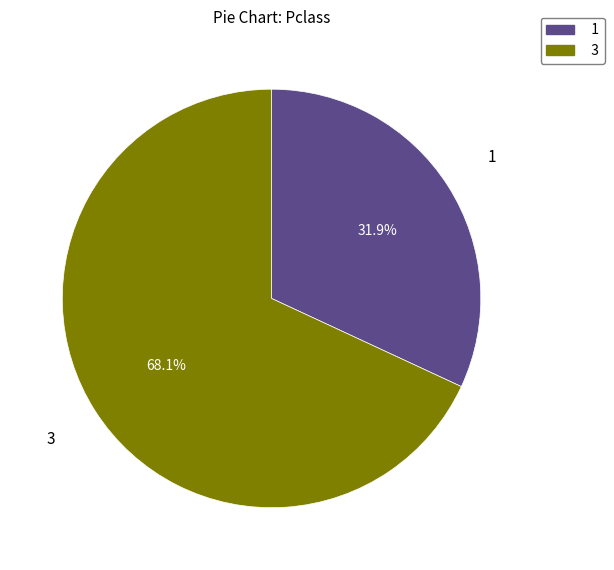

How many slices are in this pie chart?

2